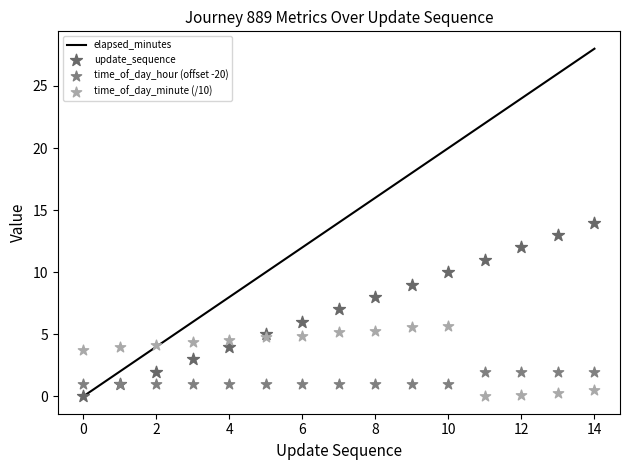

At how many categories does at least one series exceed 18?

5